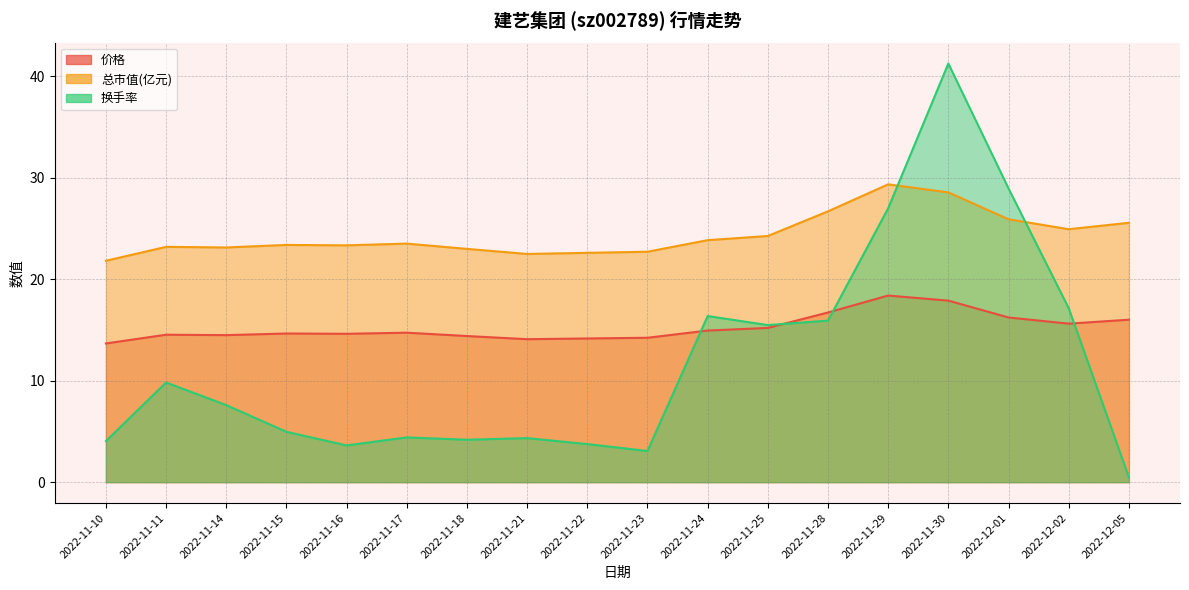

What is the total value across all series at 2022-11-24?

55.2